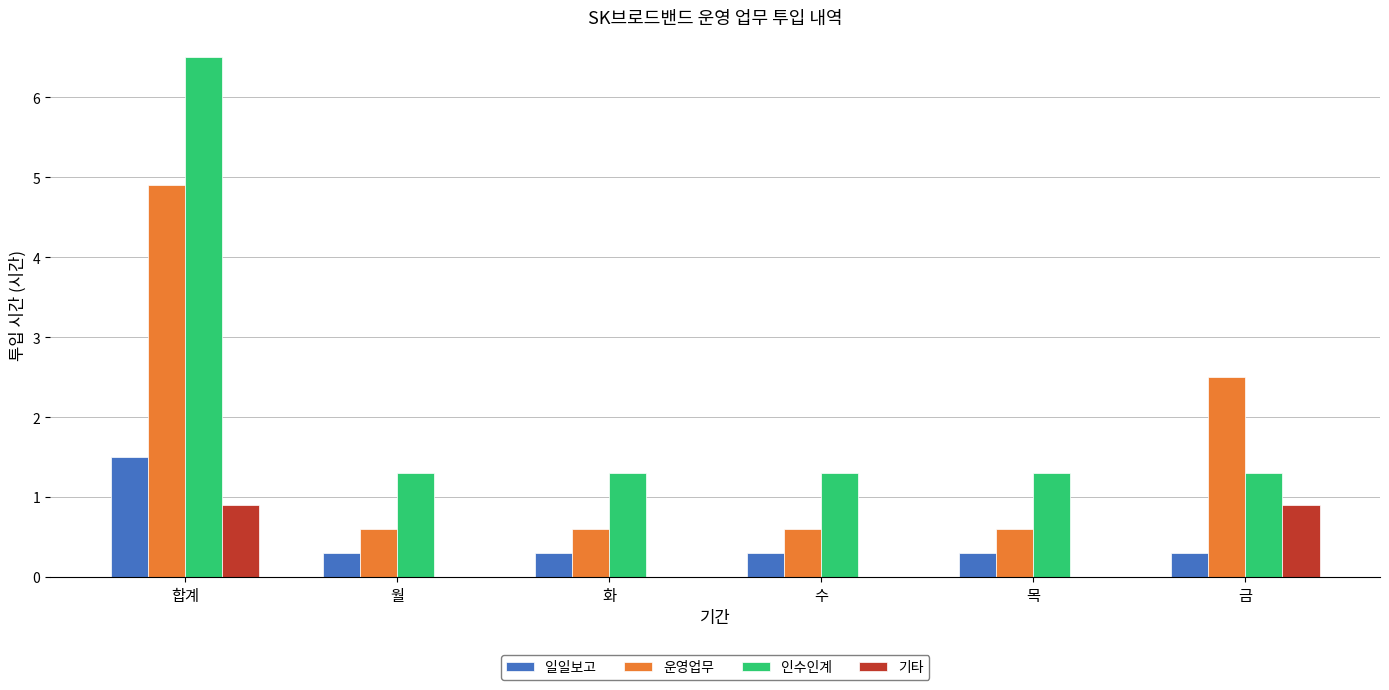

The 기타 series shows 0.5 at 월. True or false?

False